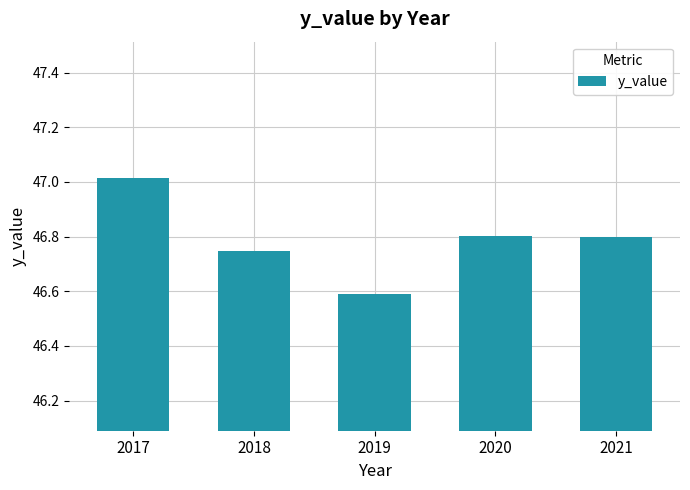

At which category does the chart reach its minimum across all series?

2019